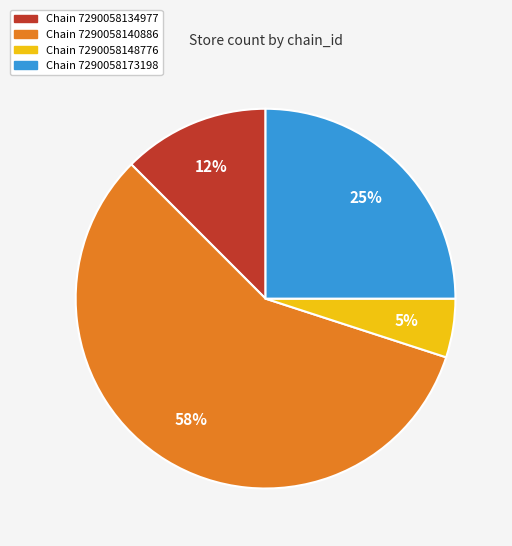

To the nearest percent, what is the average slice percentage?

25%